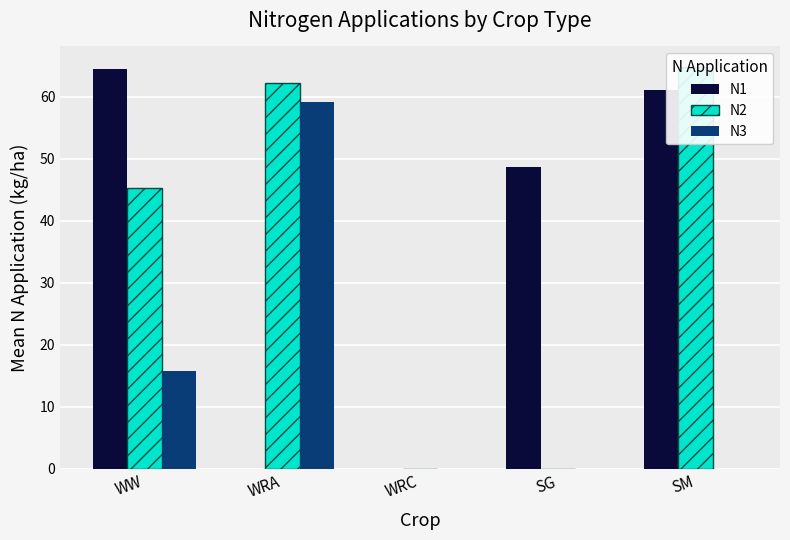

What is the maximum value shown in the chart?

64.9